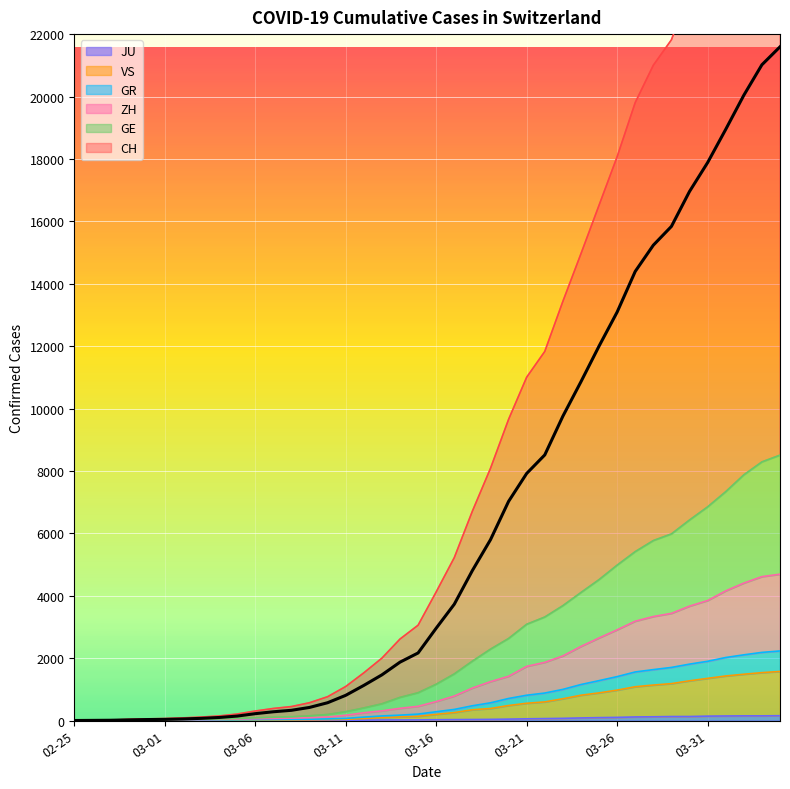

Where is GE nearest to the value 4253?

2020-03-24